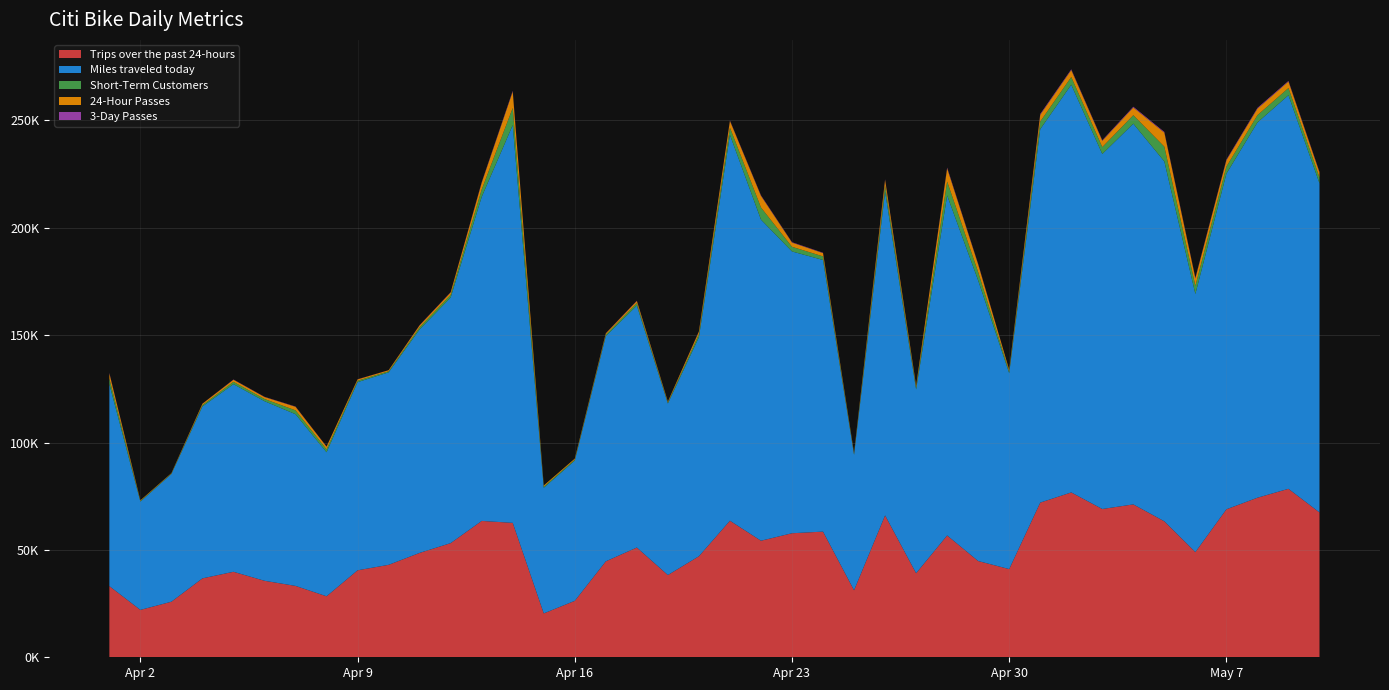

Reading left to right, transcribe all the data shown in this chart.

Trips over the past 24-hours: 33148	22062	25883	36755	39814	35624	33245	28410	40509	43051	48612	53168	63503	62595	20440	26288	44689	51110	38298	47049	63594	54282	57764	58523	31213	66074	39153	56735	44825	41074	72035	76773	69053	71197	63325	48993	68915	74310	78454	67454
Miles traveled today: 94040	50418	59477	80049	87382	83643	79955	67056	87612	89629	104081	114400	150894	185232	58497	65284	104884	112664	79890	101982	179681	149532	131224	126491	63086	150788	85566	158334	130649	91215	173896	189852	165326	177291	167568	120205	156297	174749	183295	153260
Short-Term Customers: 2627	317	210	659	1084	1019	1790	1346	676	512	1008	1241	3430	7989	546	483	674	1148	459	1374	3356	5664	2167	1688	439	2872	893	6498	3860	817	3545	3599	3213	3955	6891	3773	3284	3402	3341	2683
24-Hour Passes: 2363	297	189	611	972	918	1661	1271	614	475	894	1095	3168	7643	525	452	589	996	407	1241	3142	5399	1976	1529	403	2578	823	6129	3594	751	3155	3270	2931	3595	6557	3484	2973	3046	3038	2408
3-Day Passes: 264	20	21	48	112	101	129	75	62	37	114	146	262	346	21	31	85	152	52	133	214	265	191	159	36	294	70	369	266	66	390	329	282	360	334	289	311	356	303	275